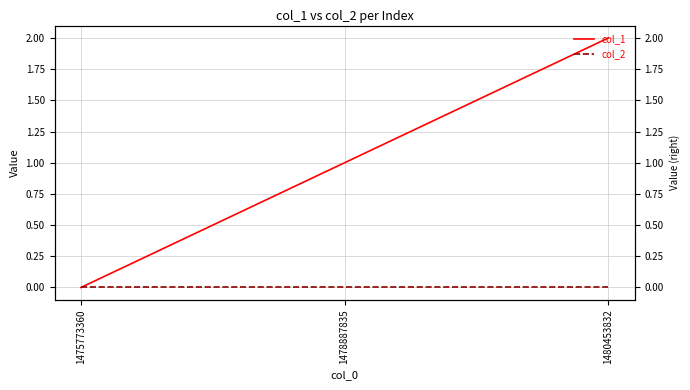

Rank the categories by col_1 value from lowest to highest.

1475773360, 1478887835, 1480453832